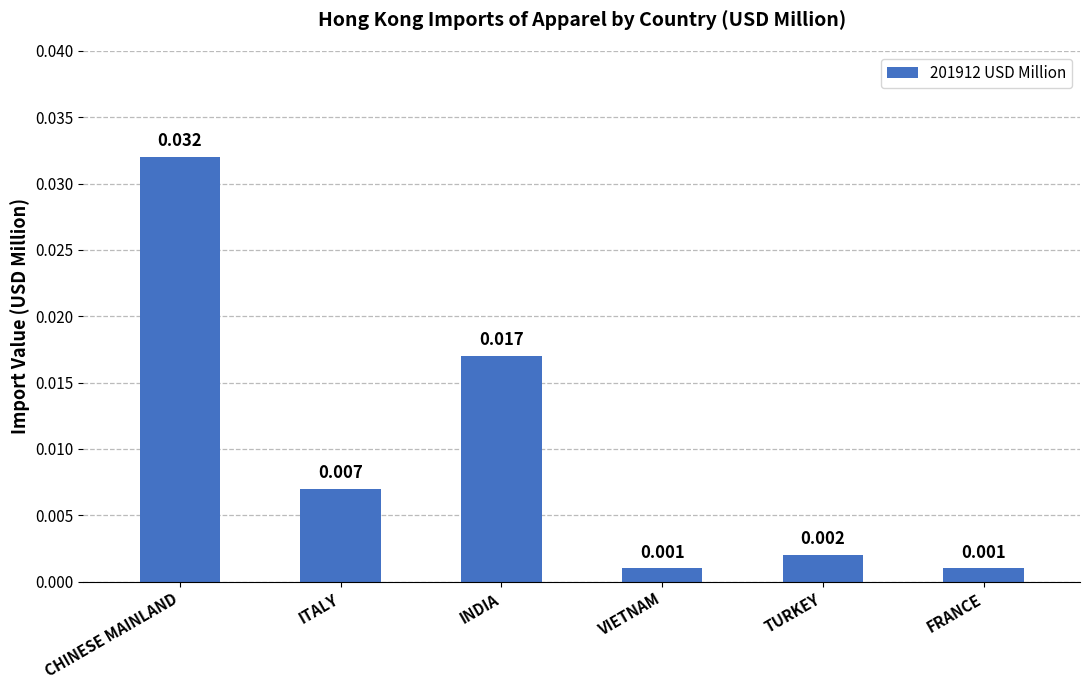

Which has a higher value, INDIA or ITALY?

INDIA